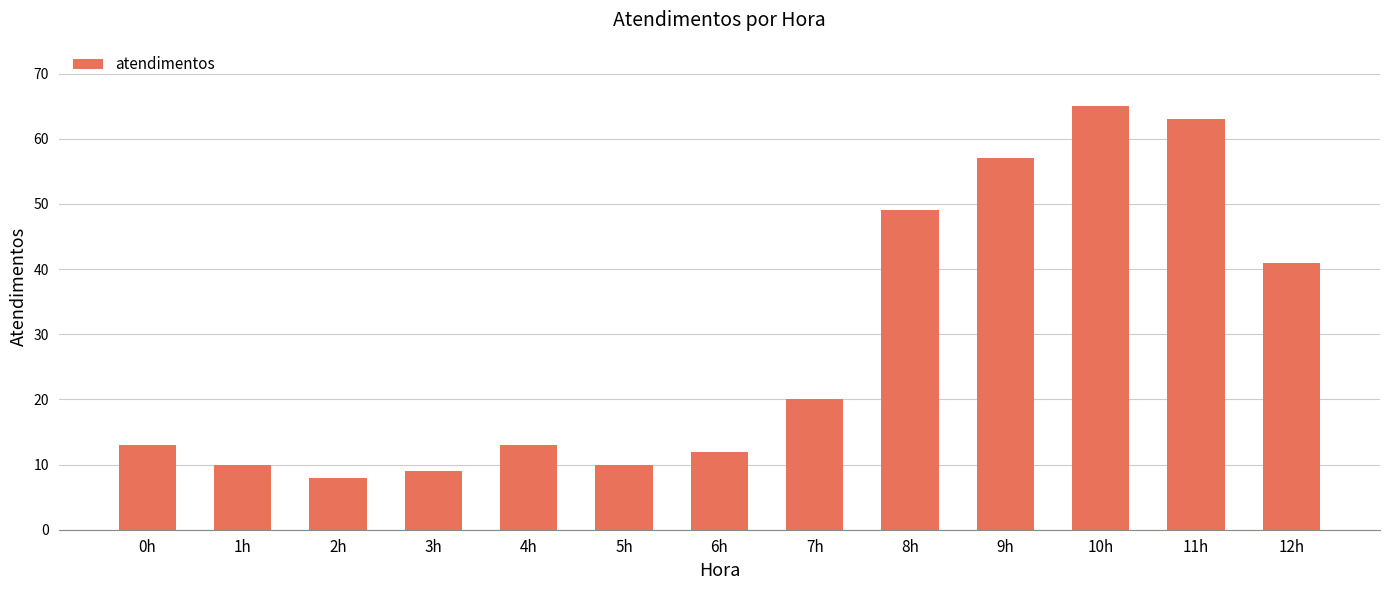

What is the label of the 13th bar from the left?

12h